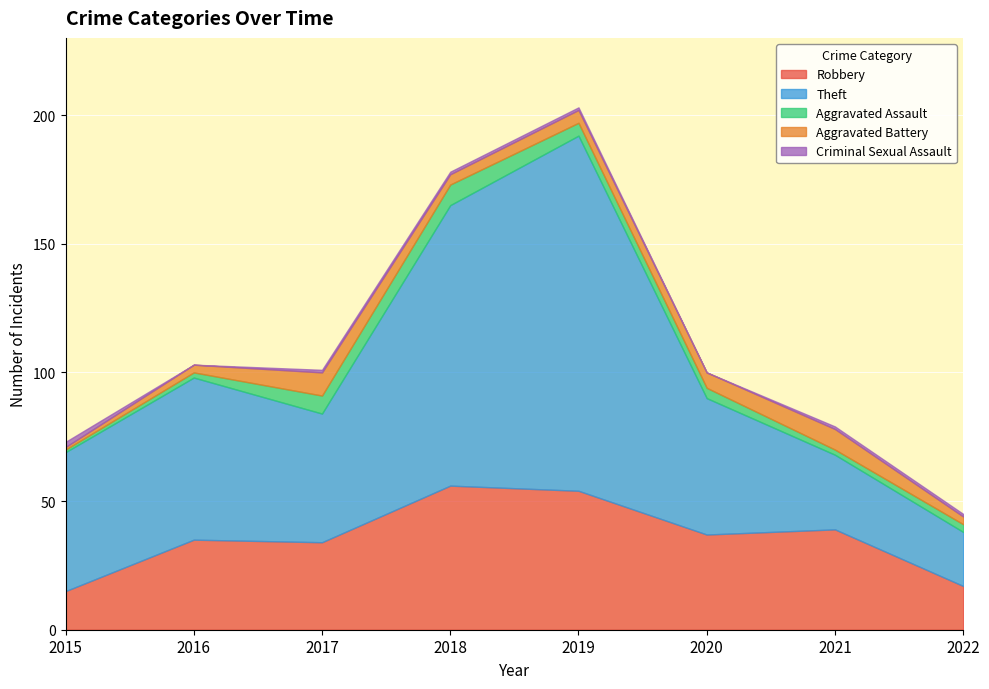

The value of Robbery at 2016 is 35. True or false?

True